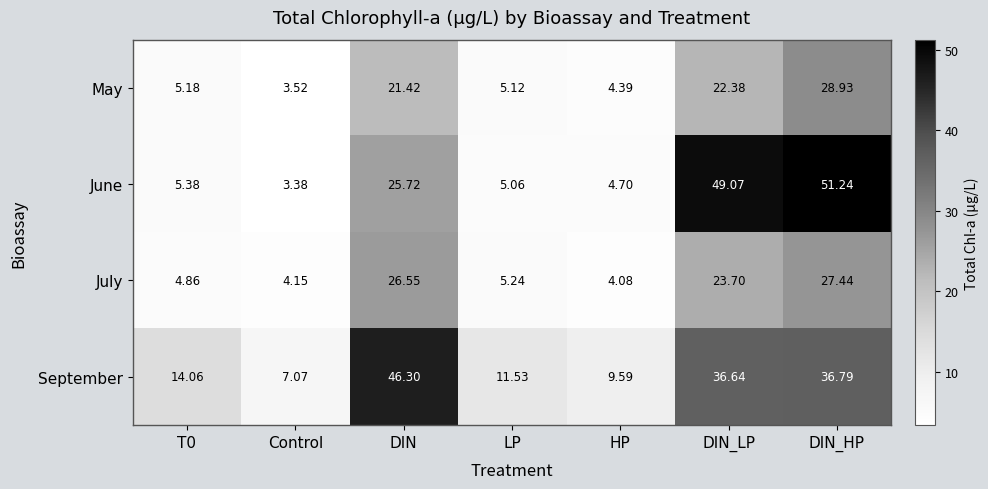

At LP, list the series in order from smallest to largest.

June, May, July, September